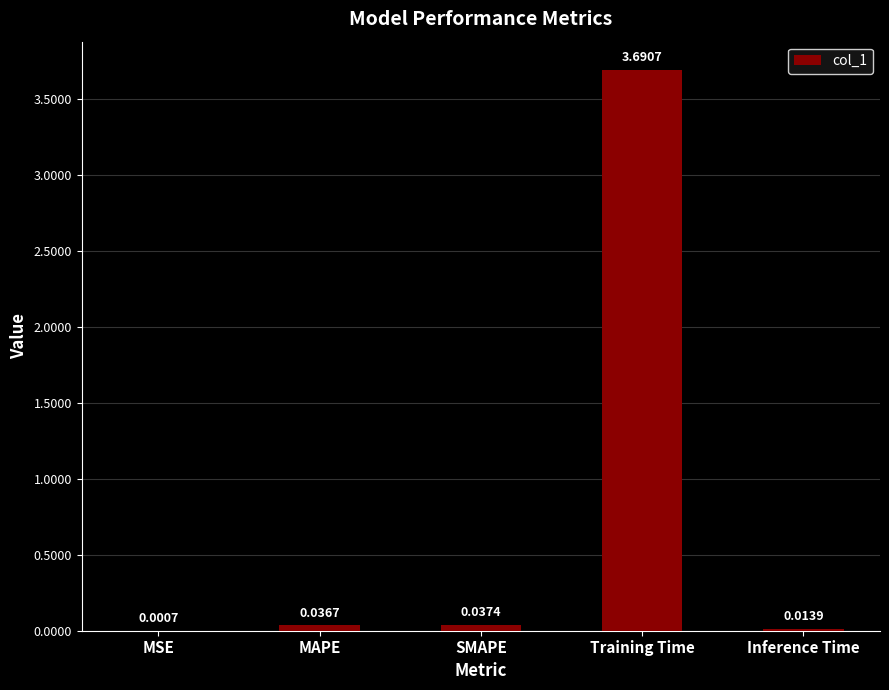

Between MAPE and MSE, which is larger?

MAPE